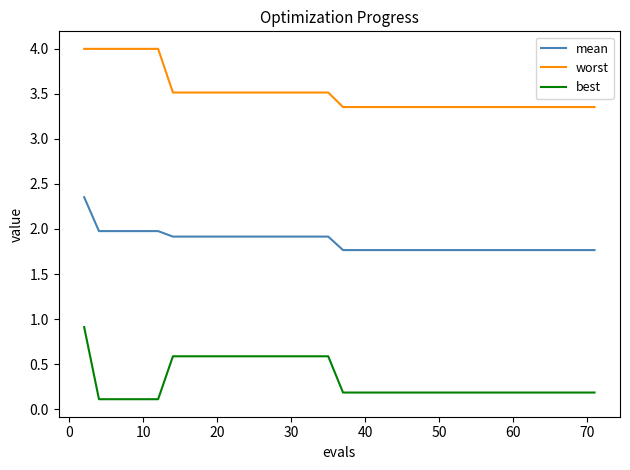

How many series are shown in this chart?

3